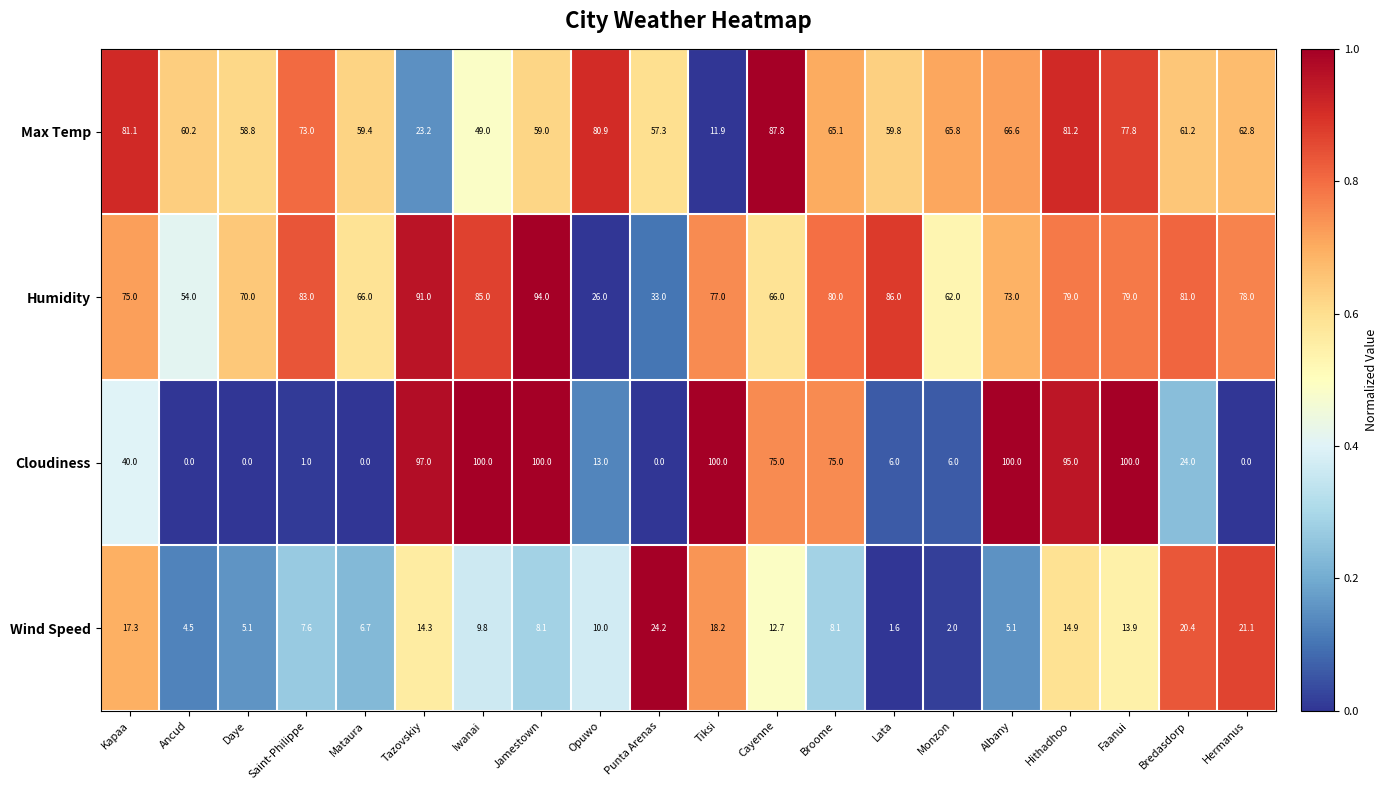

Count the number of data series in this chart.

4